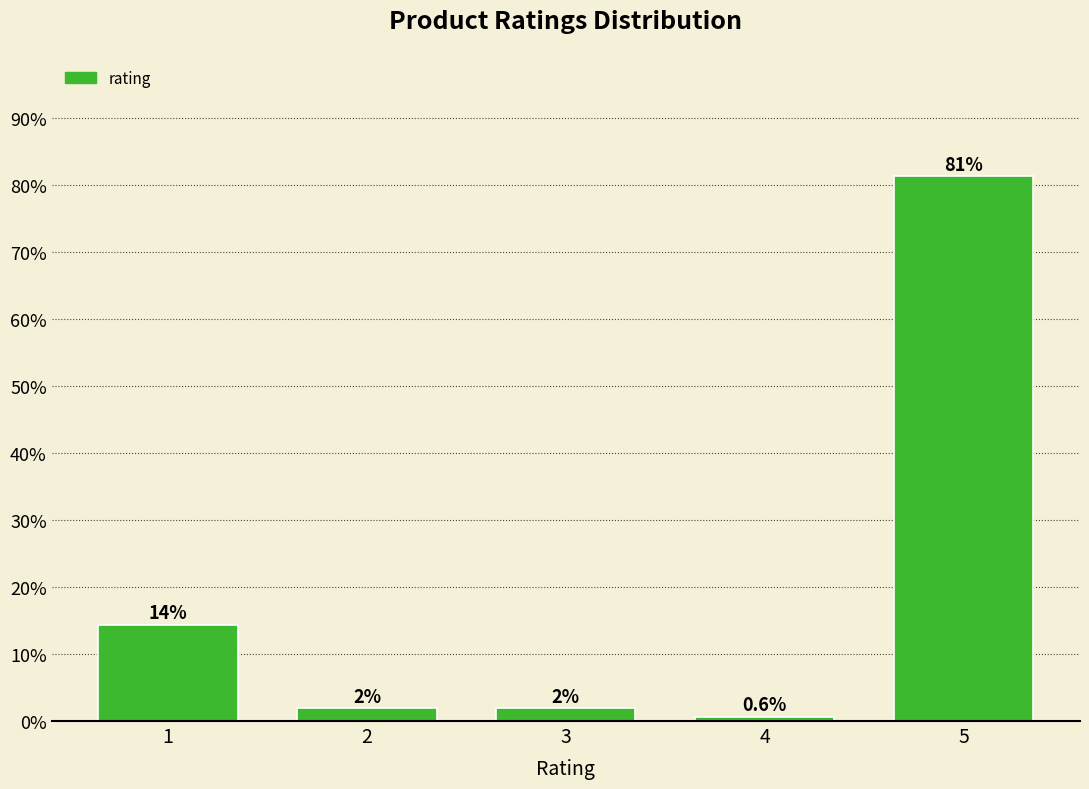

Are the bars horizontal?

No